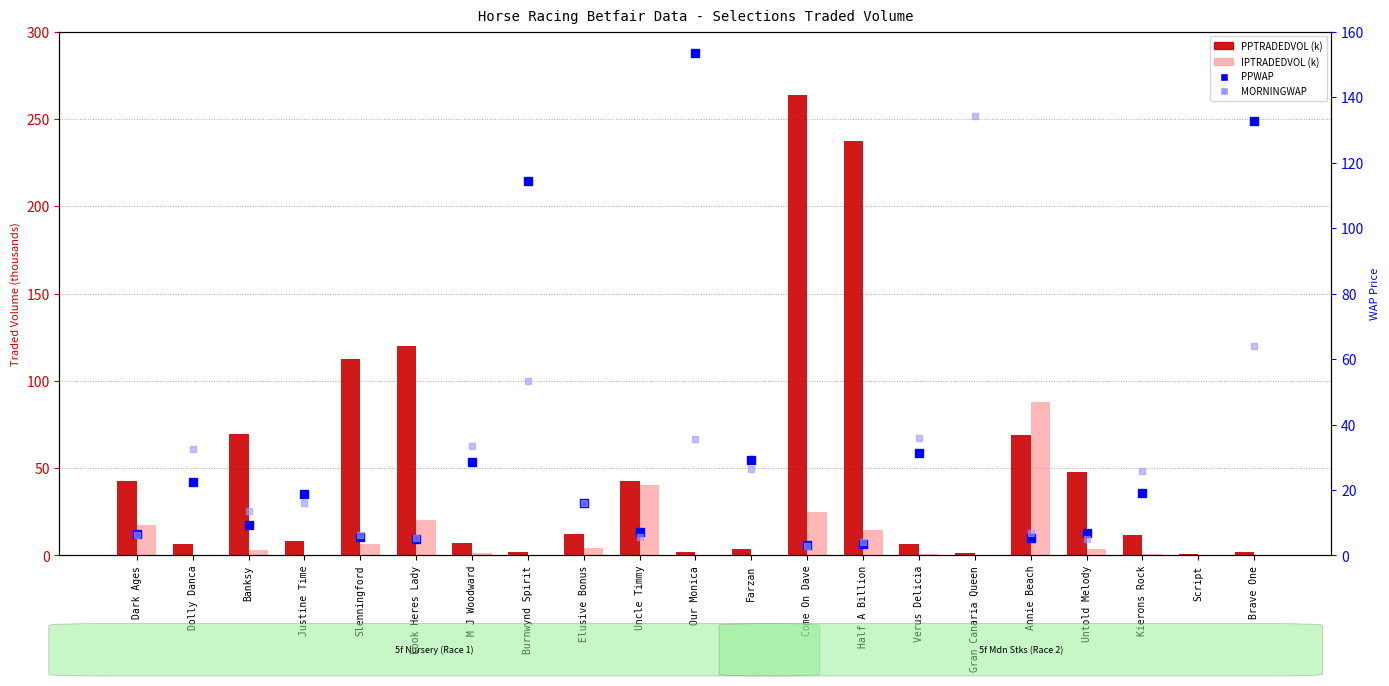

Which series contains the lowest Y value?

IPTRADEDVOL (k)